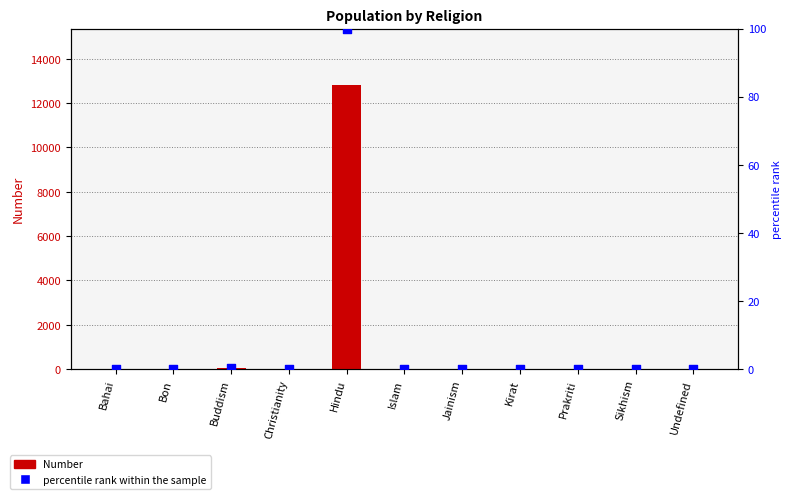

Which series contains the lowest Y value?

Number